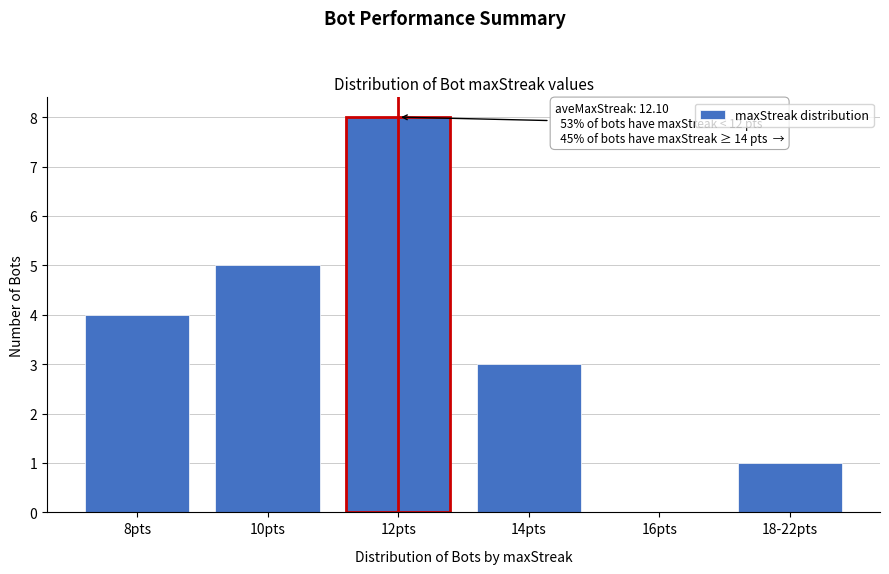

Reading left to right, transcribe all the data shown in this chart.

8pts=4	10pts=5	12pts=8	14pts=3	16pts=0	18-22pts=1